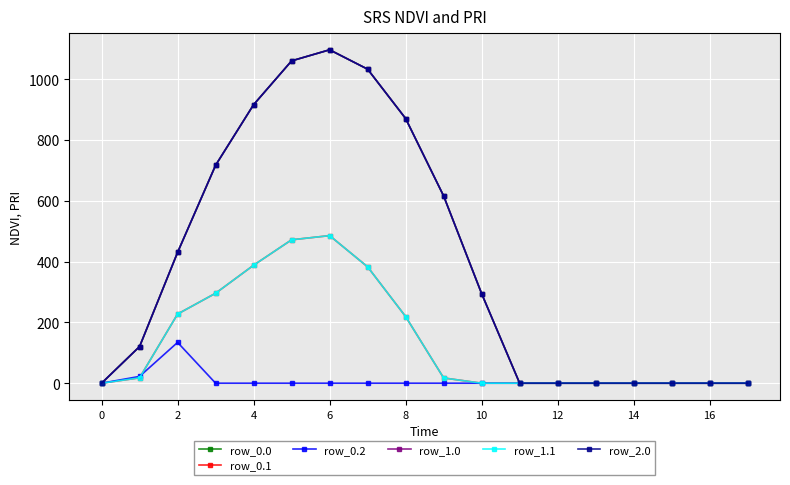

In row_2.0, how many points are higher than both neighbors (excluding endpoints)?

1